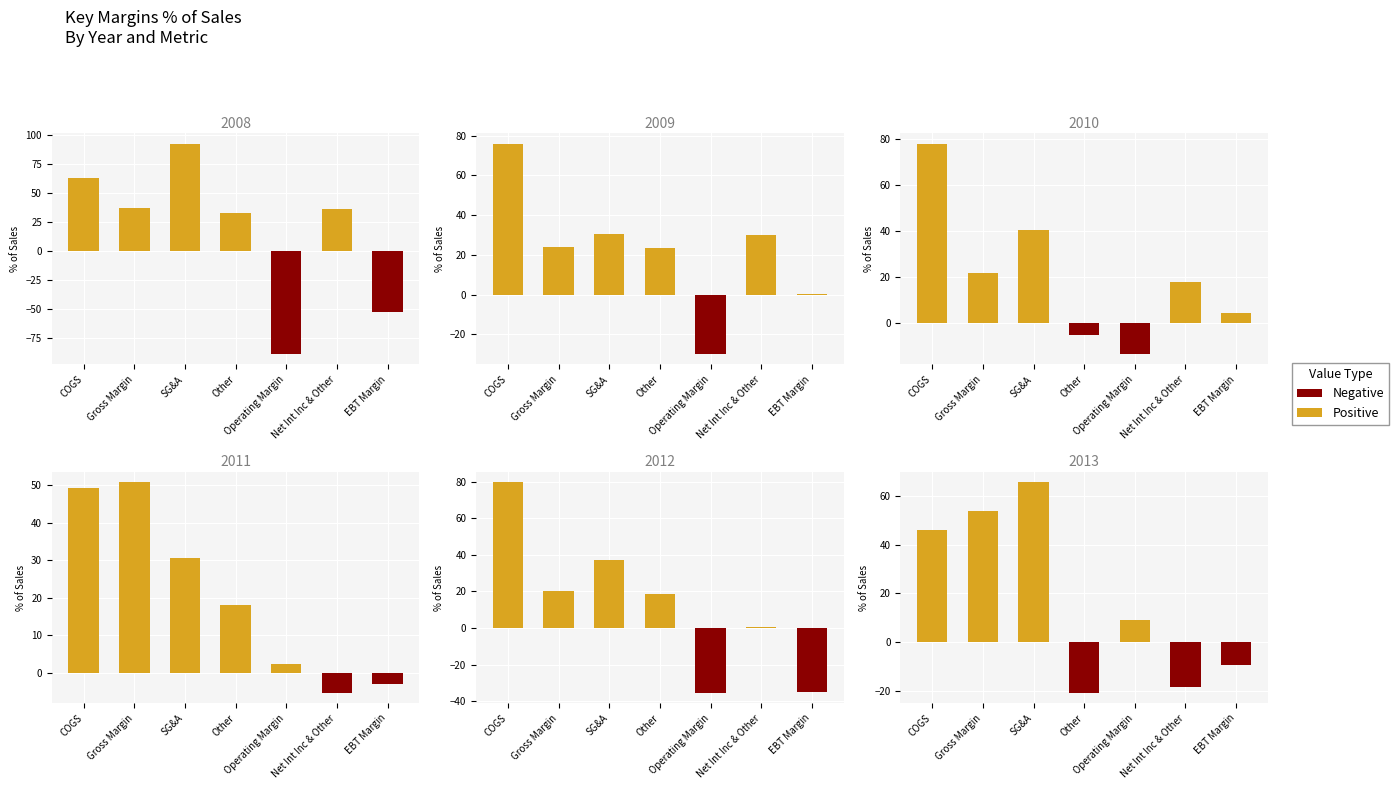

Is it true that 2013 equals 53.9 at Gross Margin?

True